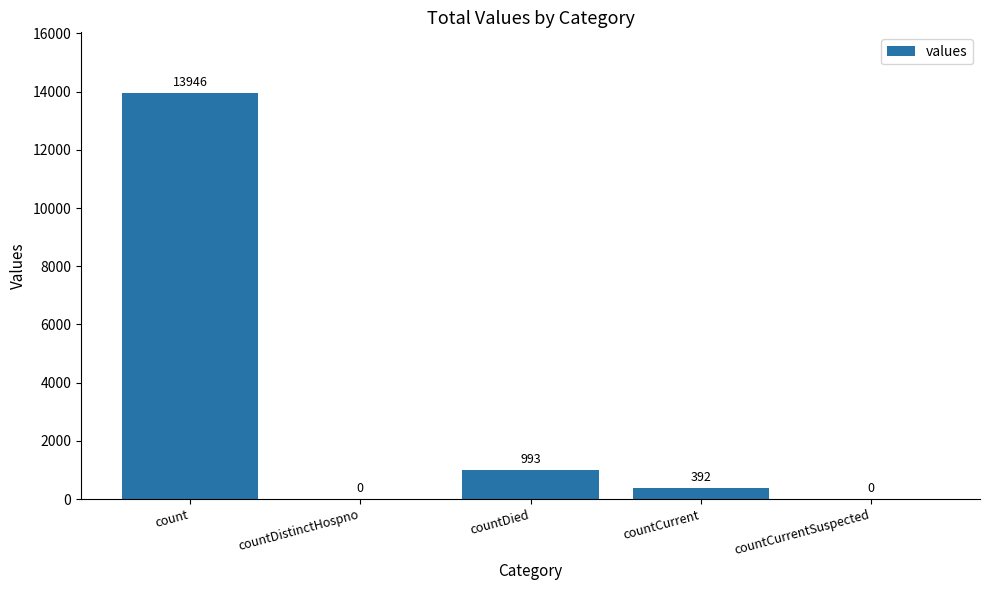

What value does the data have at countCurrent?

392